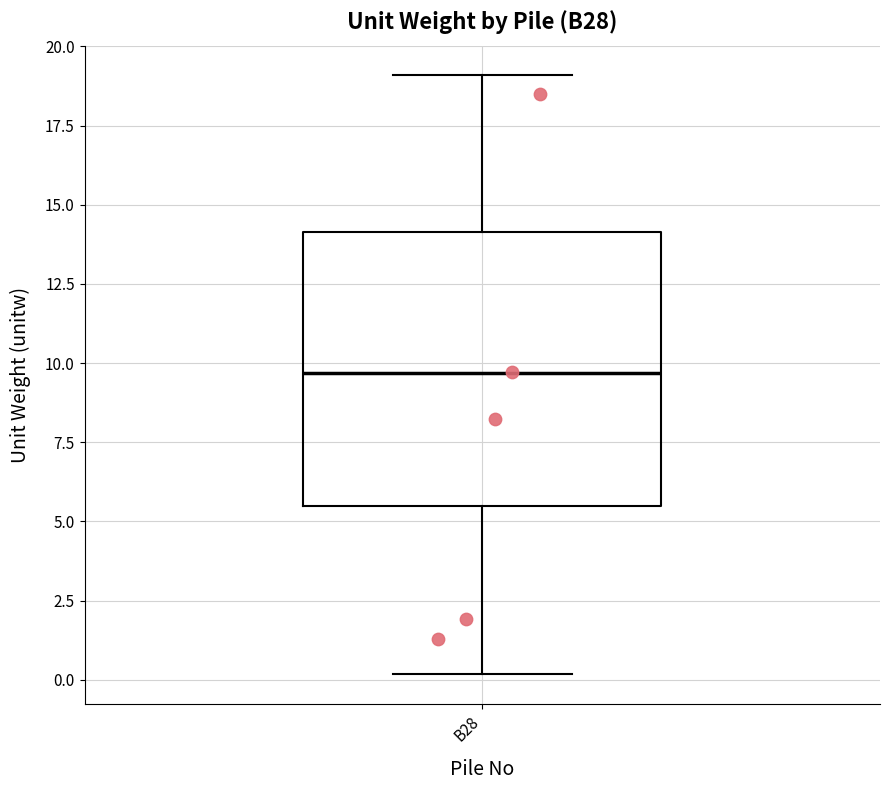

Where does the lower whisker of the box for B28 end on the y-axis? The values are not printed on the chart, so give them approximately, as read against the axis.

0.0